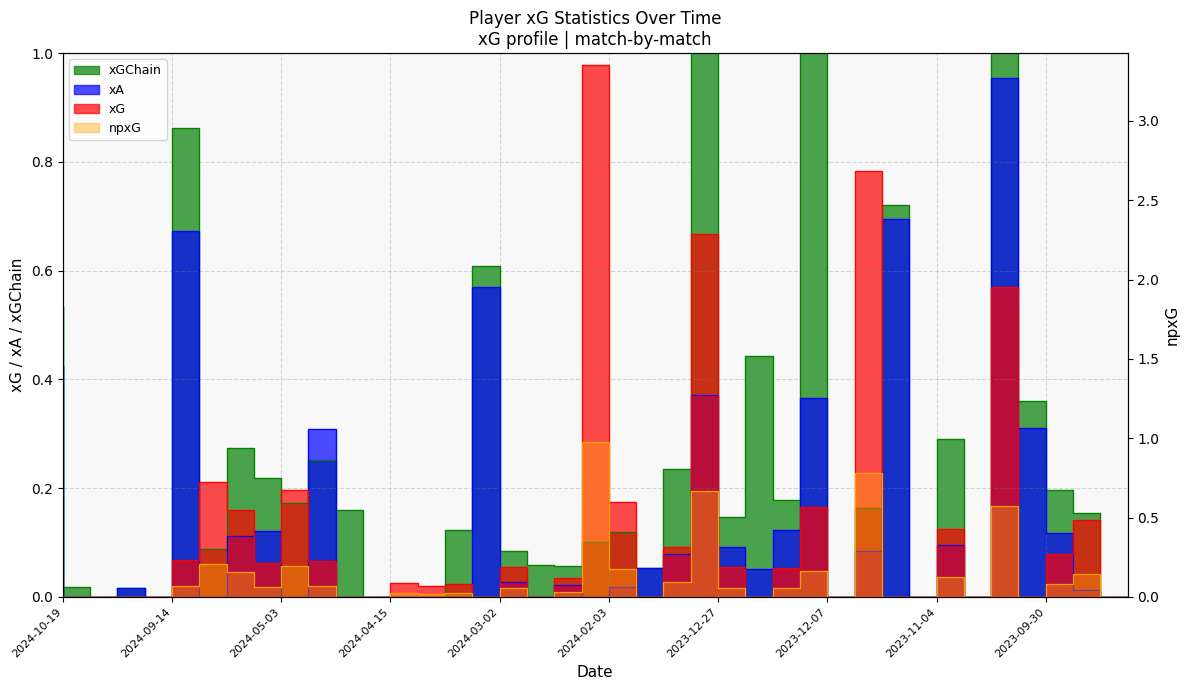

What is the difference between the second highest and second lowest values in the xA series?

0.7